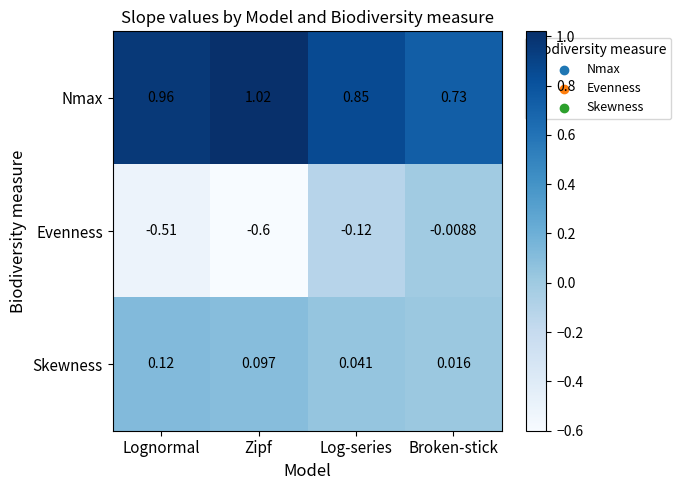

Which series changed the most between Log-series and Broken-stick?

Nmax